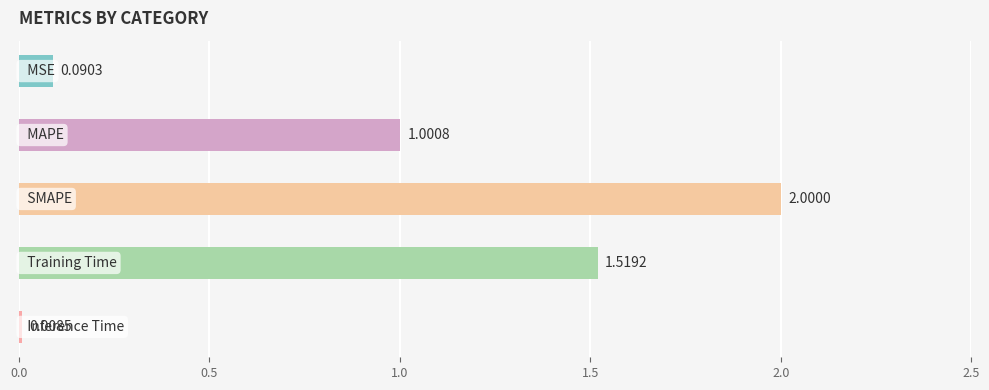

How many bars are there in total?

5